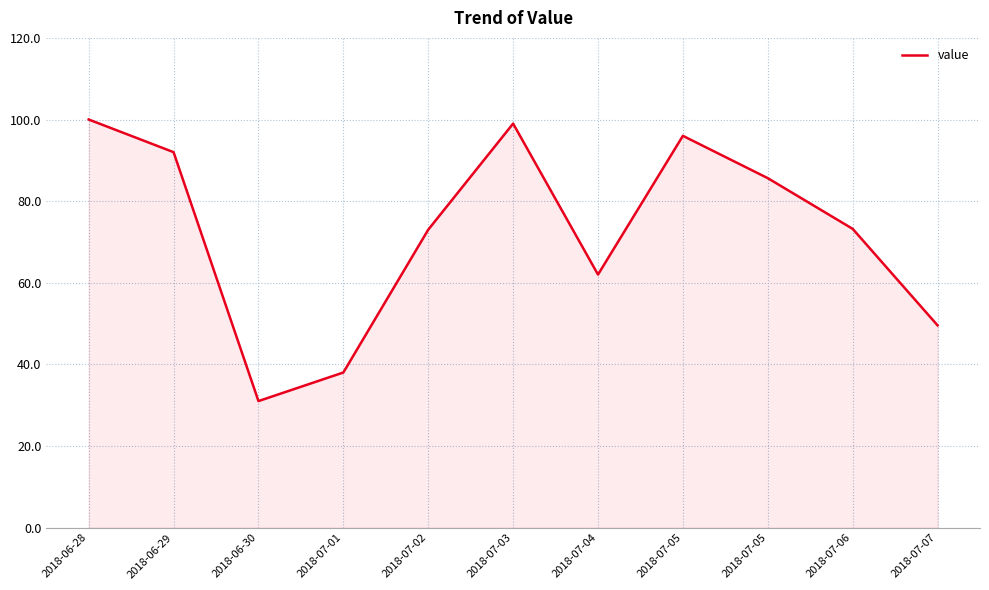

Does the chart have visible grid lines?

Yes